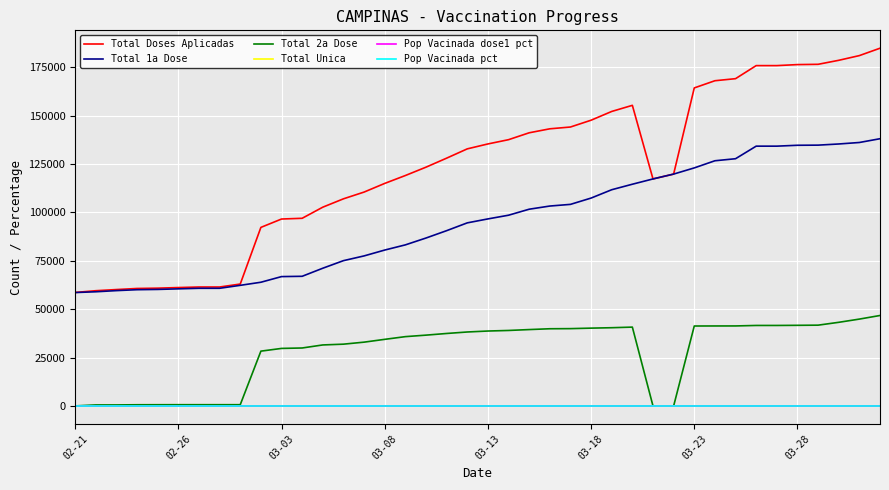

Which series has the largest total across all categories?

Total Doses Aplicadas